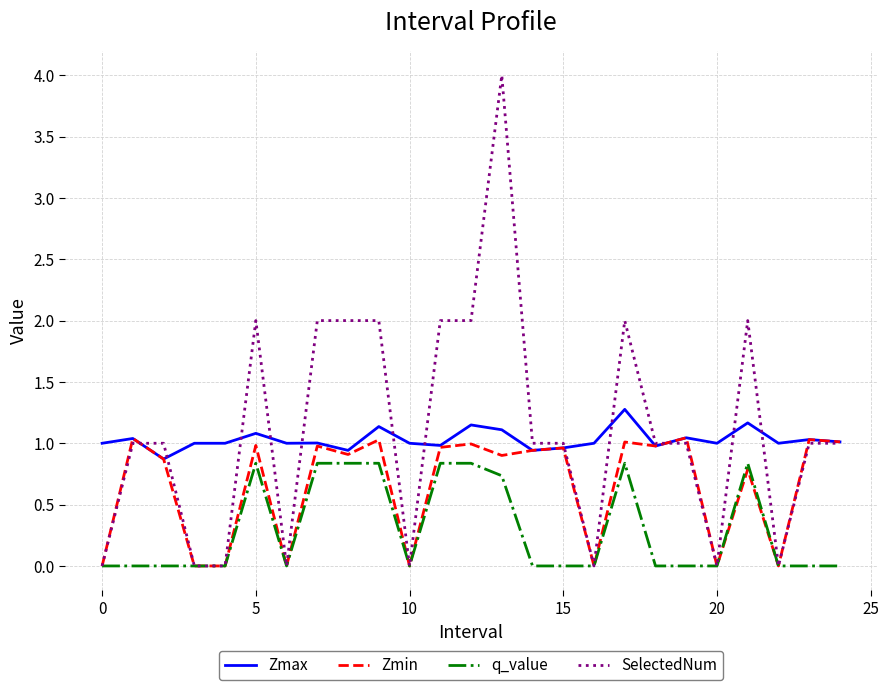

List the series in order of their peak value, highest first.

SelectedNum, Zmax, Zmin, q_value